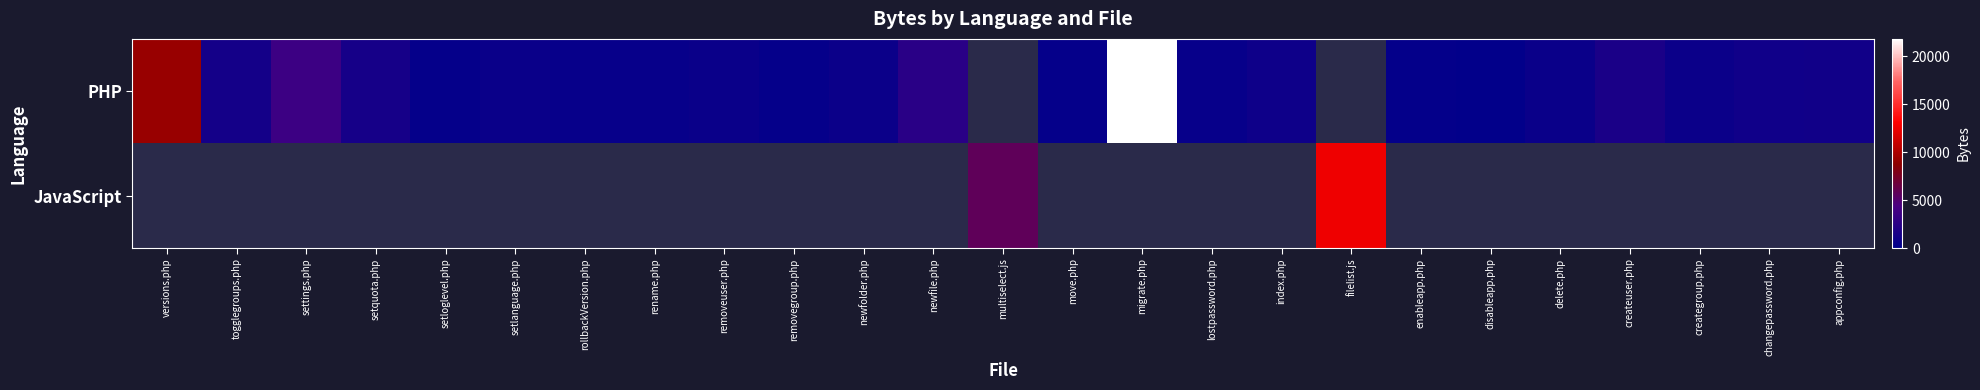

What is the average value of the PHP series?

2021